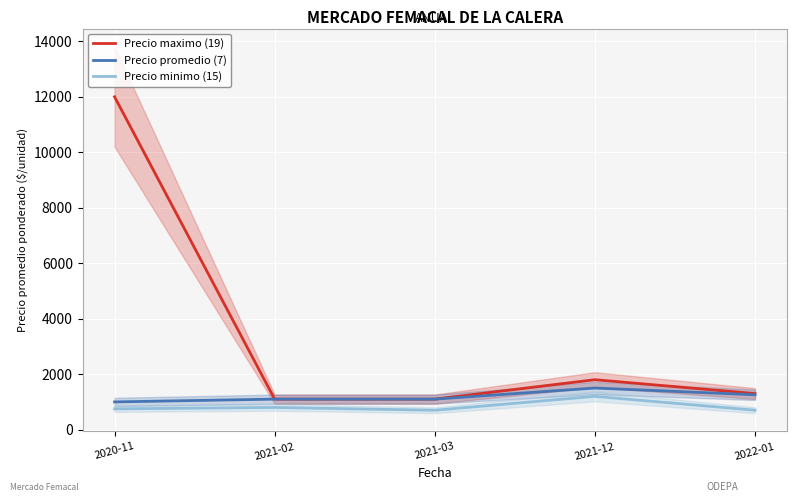

What is the average value of the Precio minimo (15) series?

830